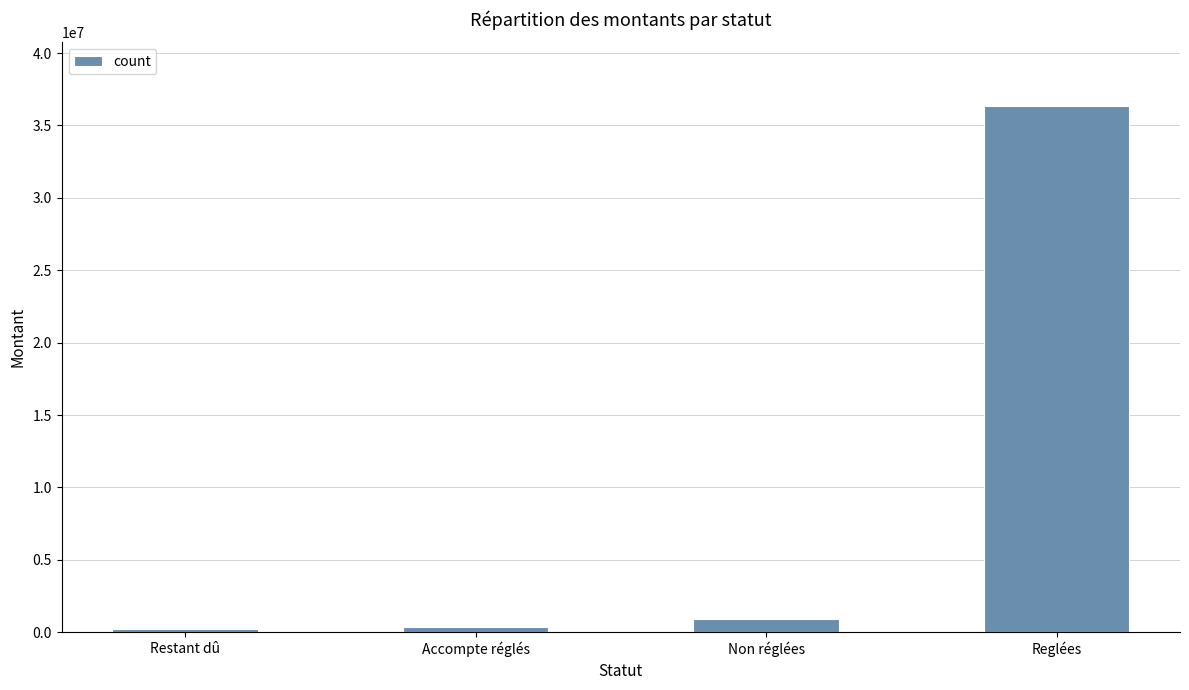

What is the label of the 1st bar from the right?

Reglées